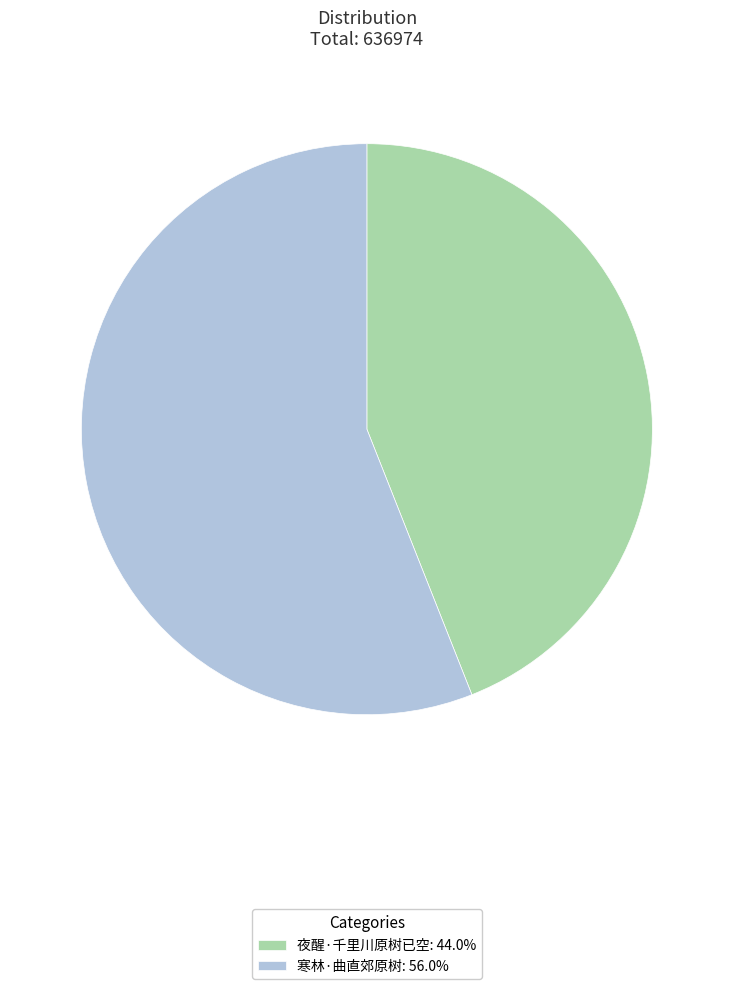

Is the sum of 夜醒·千里川原树已空: 44.0% and 寒林·曲直郊原树: 56.0% greater than half?

Yes